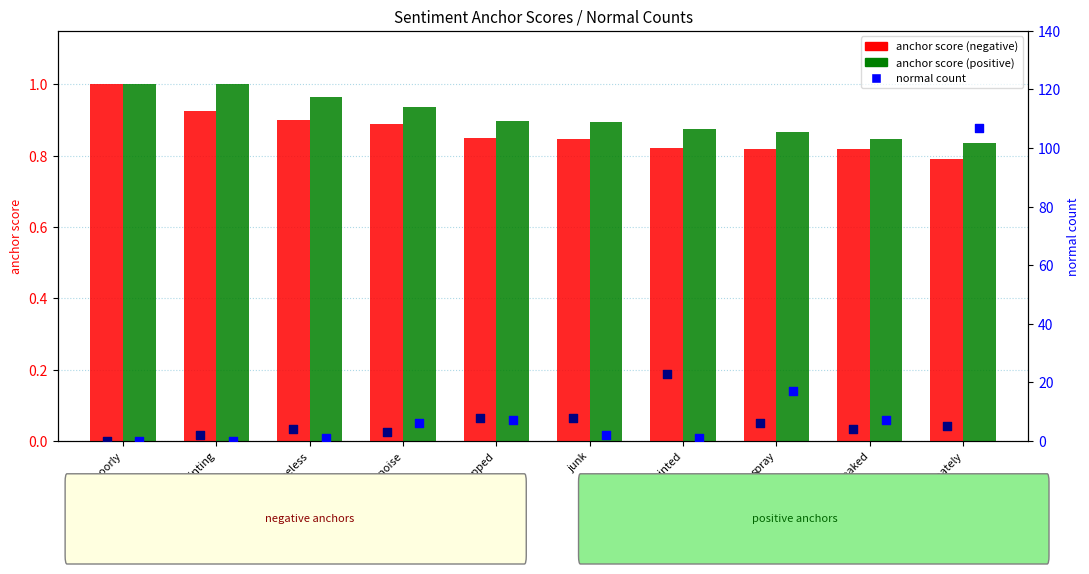

Which series reaches the maximum Y coordinate?

normal count (positive)